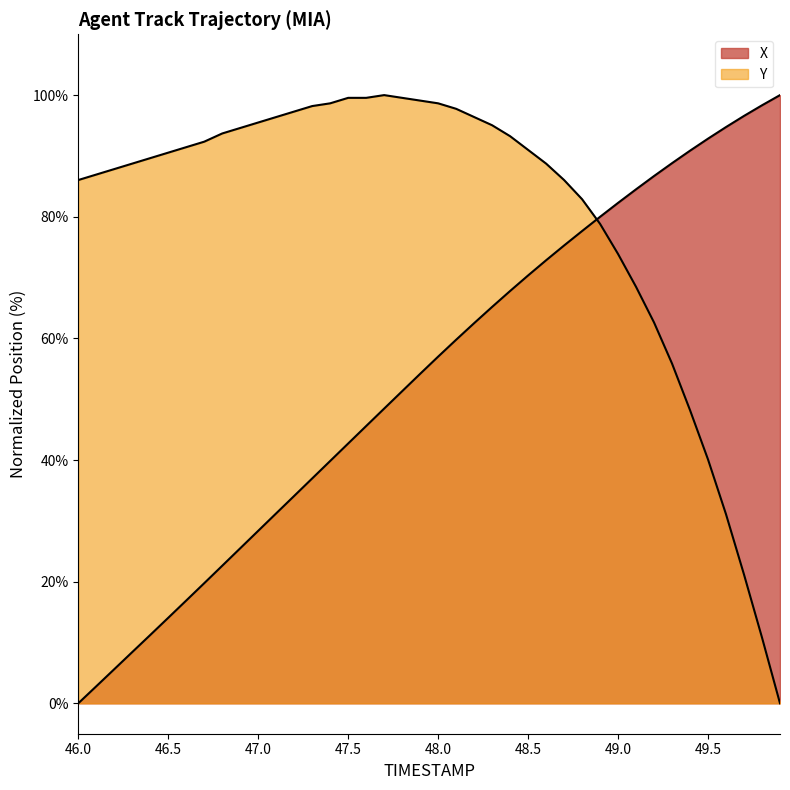

Reading right to left, transcribe all the data shown in this chart.

X: 100.0	98.3	96.6	94.7	92.8	90.9	88.8	86.7	84.5	82.3	80.0	77.6	75.3	72.8	70.3	67.8	65.2	62.5	59.8	57.0	54.2	51.3	48.5	45.6	42.7	39.8	37.0	34.1	31.2	28.4	25.5	22.6	19.8	16.9	14.1	11.2	8.4	5.6	2.8	0.0
Y: 0.0	10.8	21.2	31.1	40.1	48.2	55.9	62.6	68.5	73.9	78.8	82.9	86.0	88.7	91.0	93.2	95.0	96.4	97.7	98.6	99.1	99.5	100.0	99.5	99.5	98.6	98.2	97.3	96.4	95.5	94.6	93.7	92.3	91.4	90.5	89.6	88.7	87.8	86.9	86.0